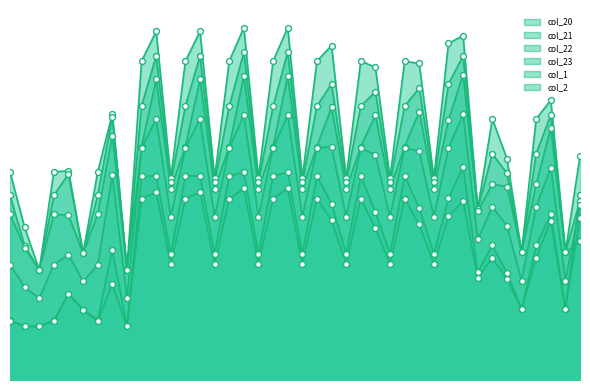

Which series has the widest spread of Y values?

col_20